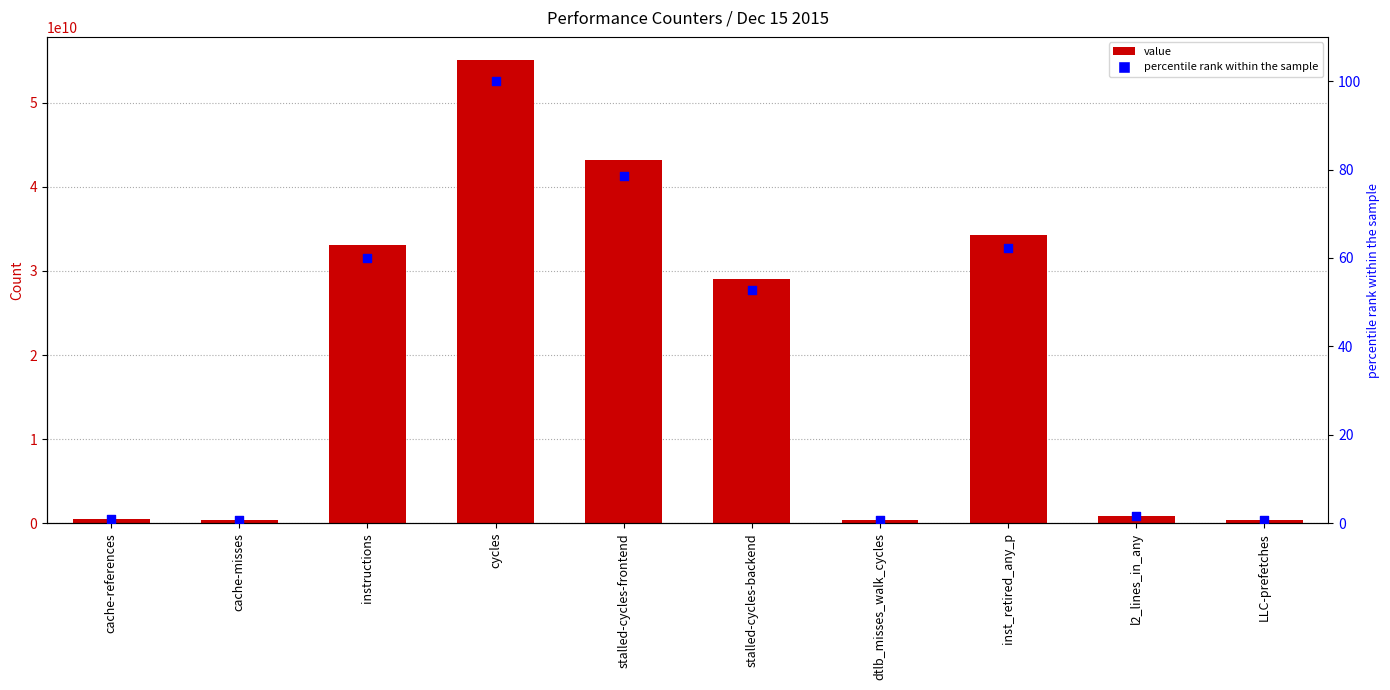

Is the value of value at dtlb_misses_walk_cycles greater than the value of percentile rank within the sample at inst_retired_any_p?

Yes